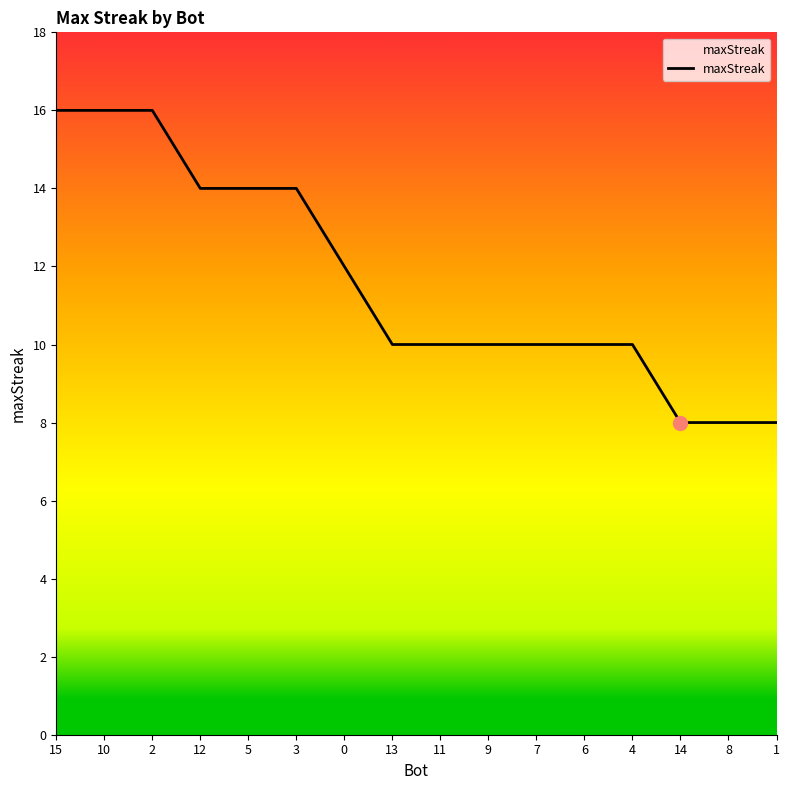

How many lines are shown in the chart?

1